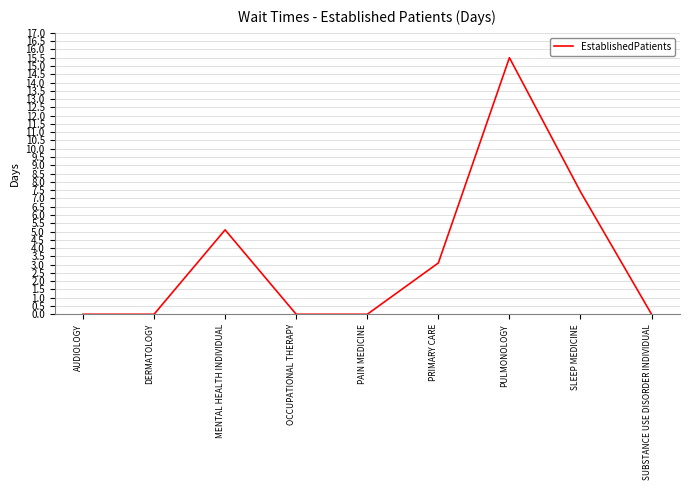

True or false: the data shows 6.0 at DERMATOLOGY.

False